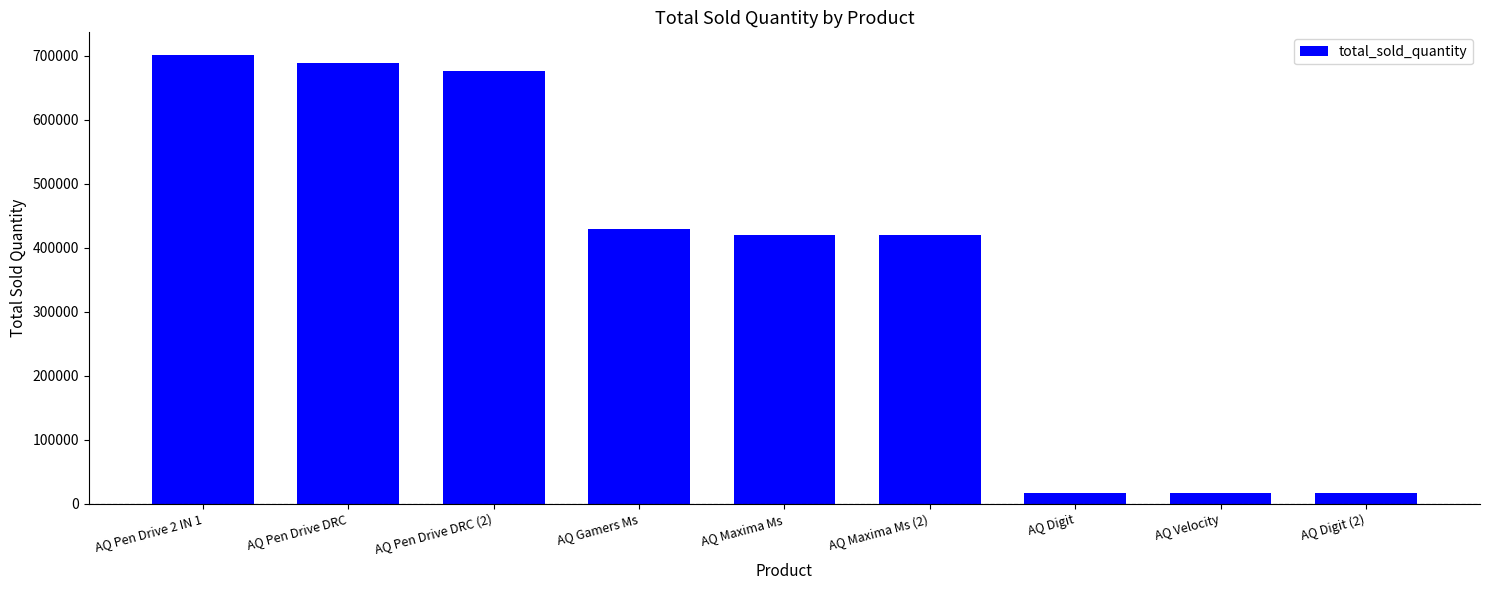

How many values are below 419865?

4